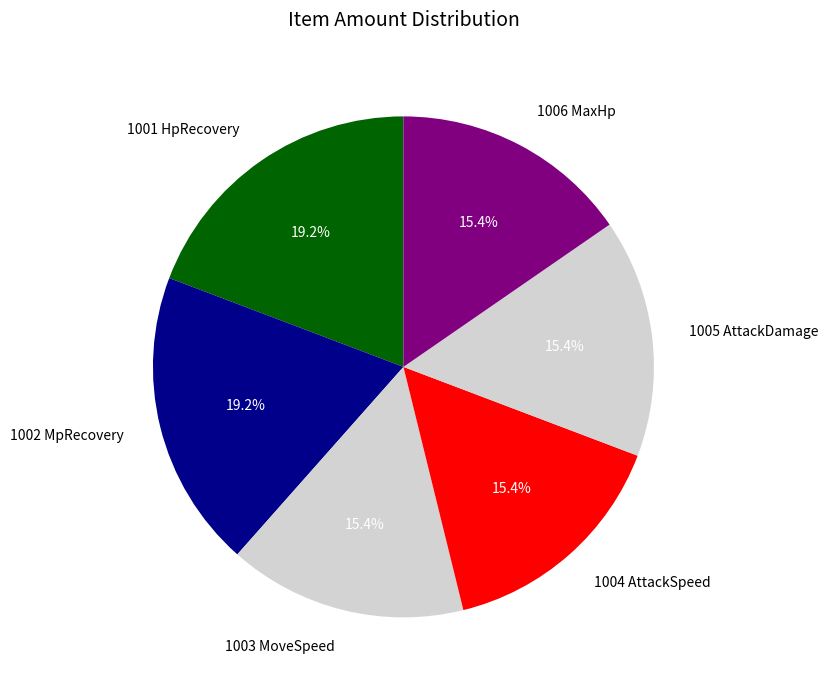

To the nearest percent, what portion does 1002 MpRecovery represent?

19%